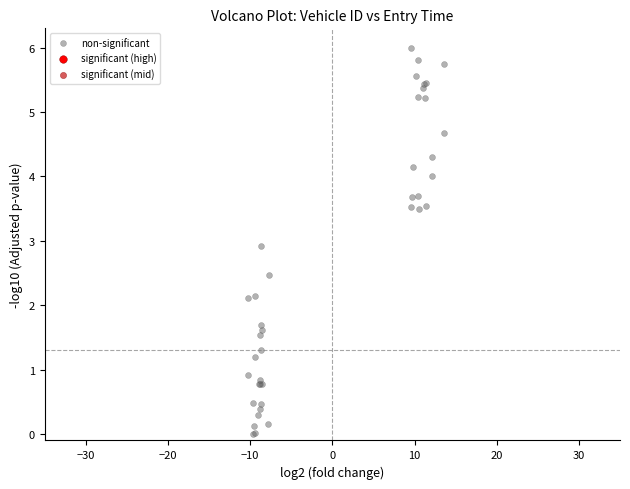

What Y value in the scatter plot is closest to 3?

2.9